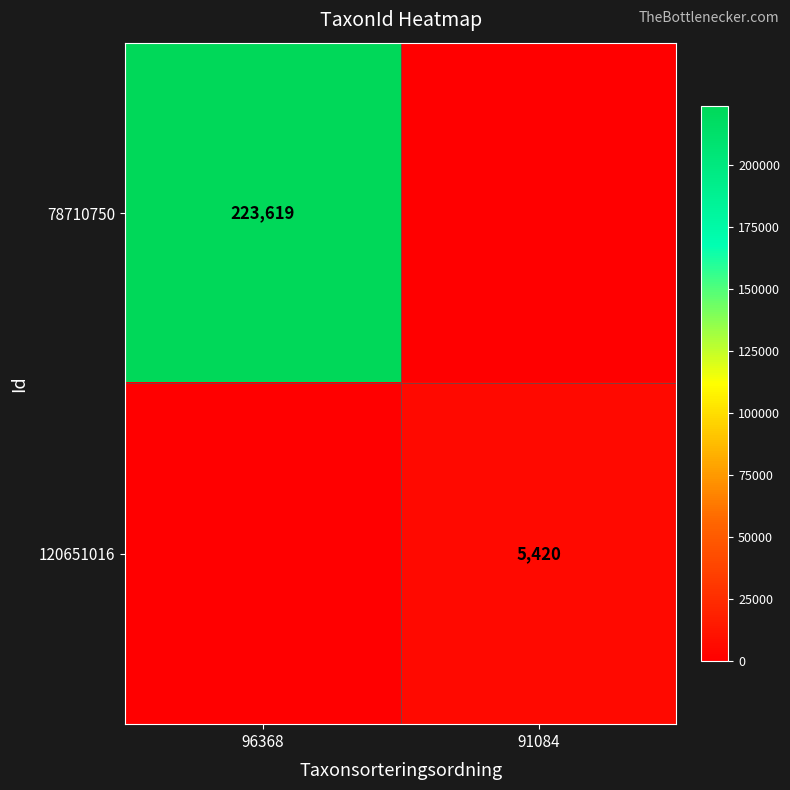

What is the average value of the 120651016 series?

2710